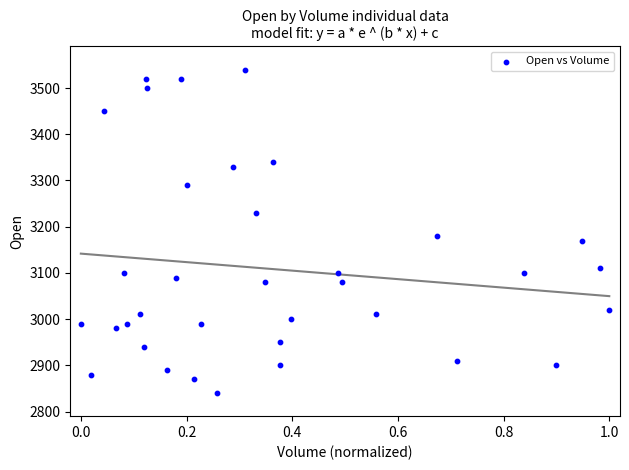

What is the range of Y values (max minus min)?

700